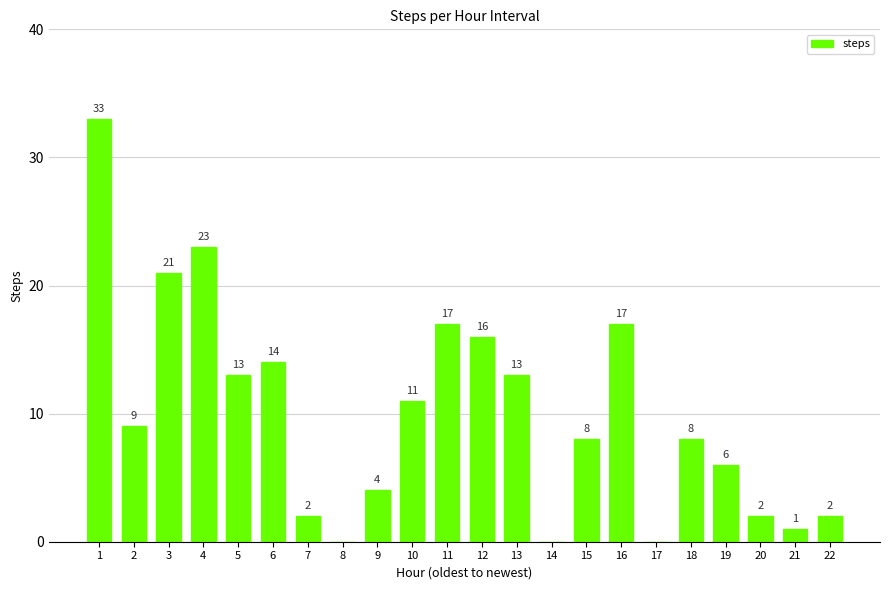

What is the change in value from 2 to 5?

+4